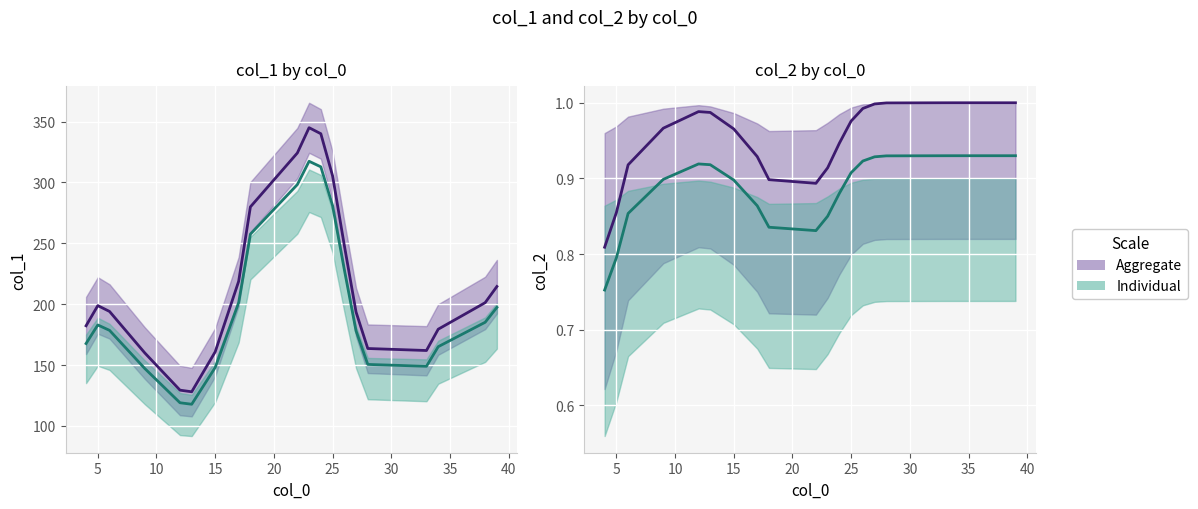

What is the minimum value shown in the chart?

0.8